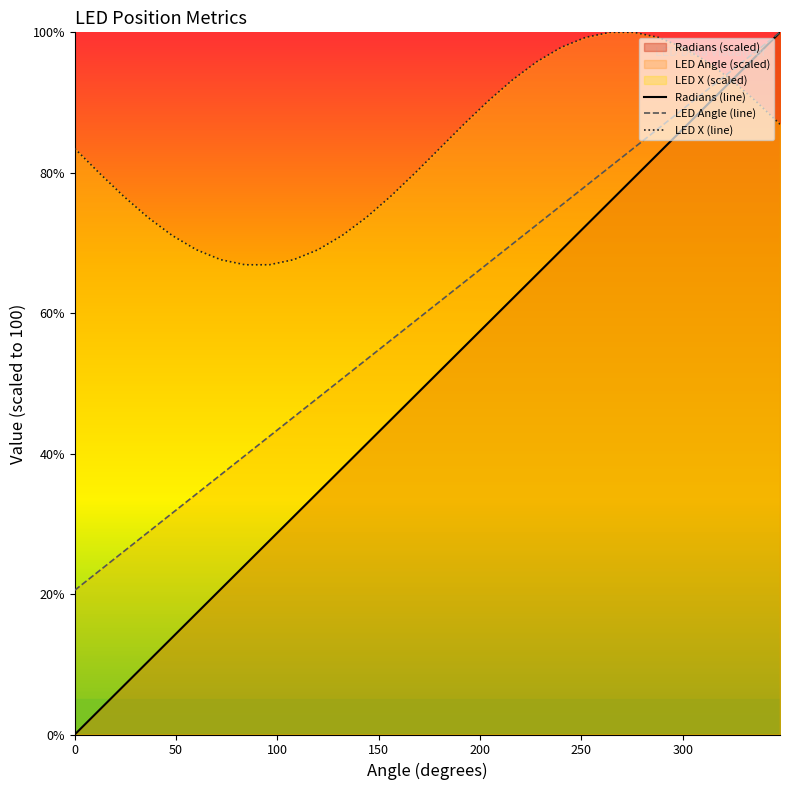

How many lines are shown in the chart?

3